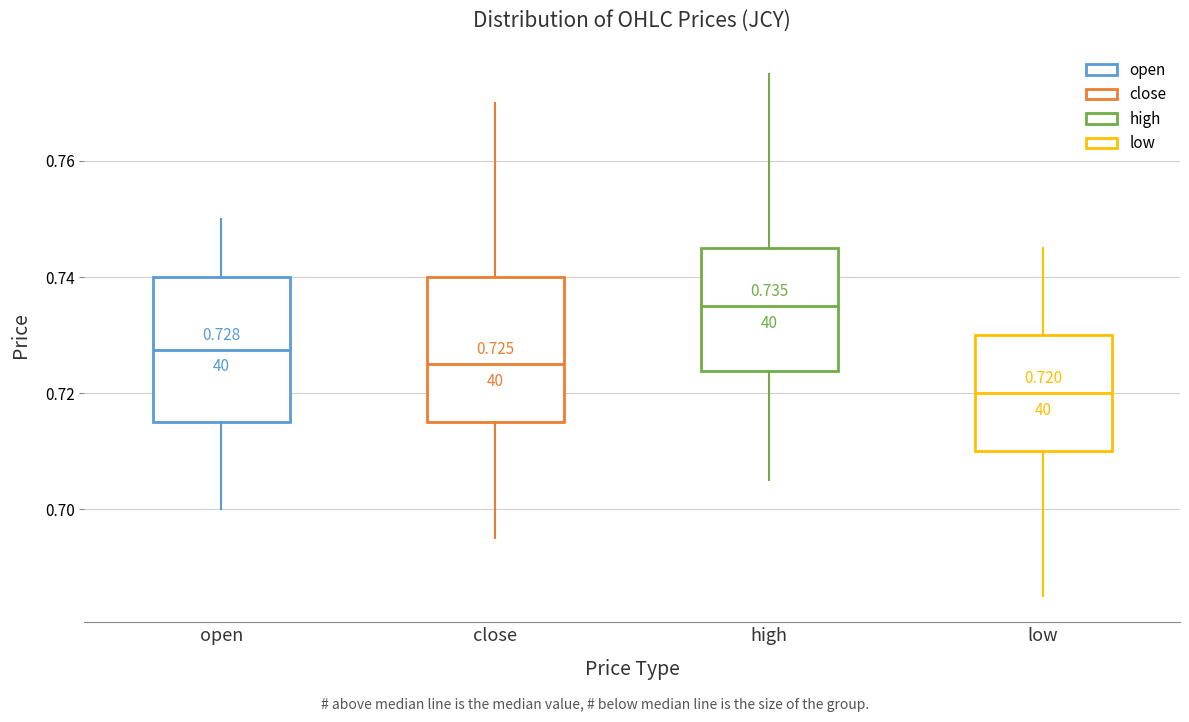

Which box has the lowest median line?

low